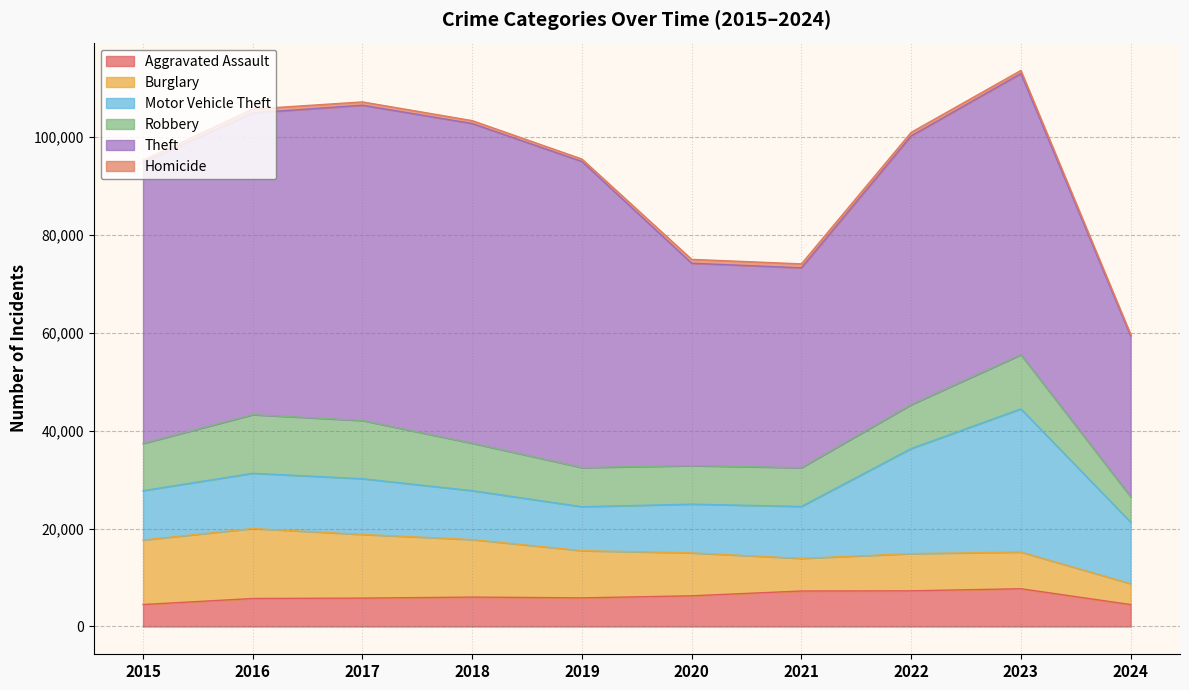

At which category is the sum across all series the highest?

2023